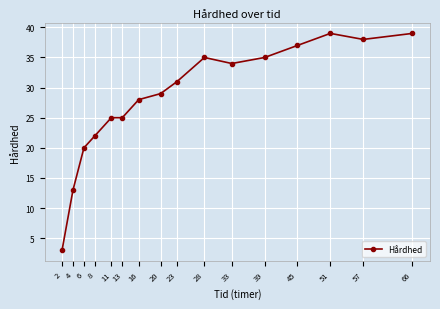

What is the value of the 9th point from the left?

31